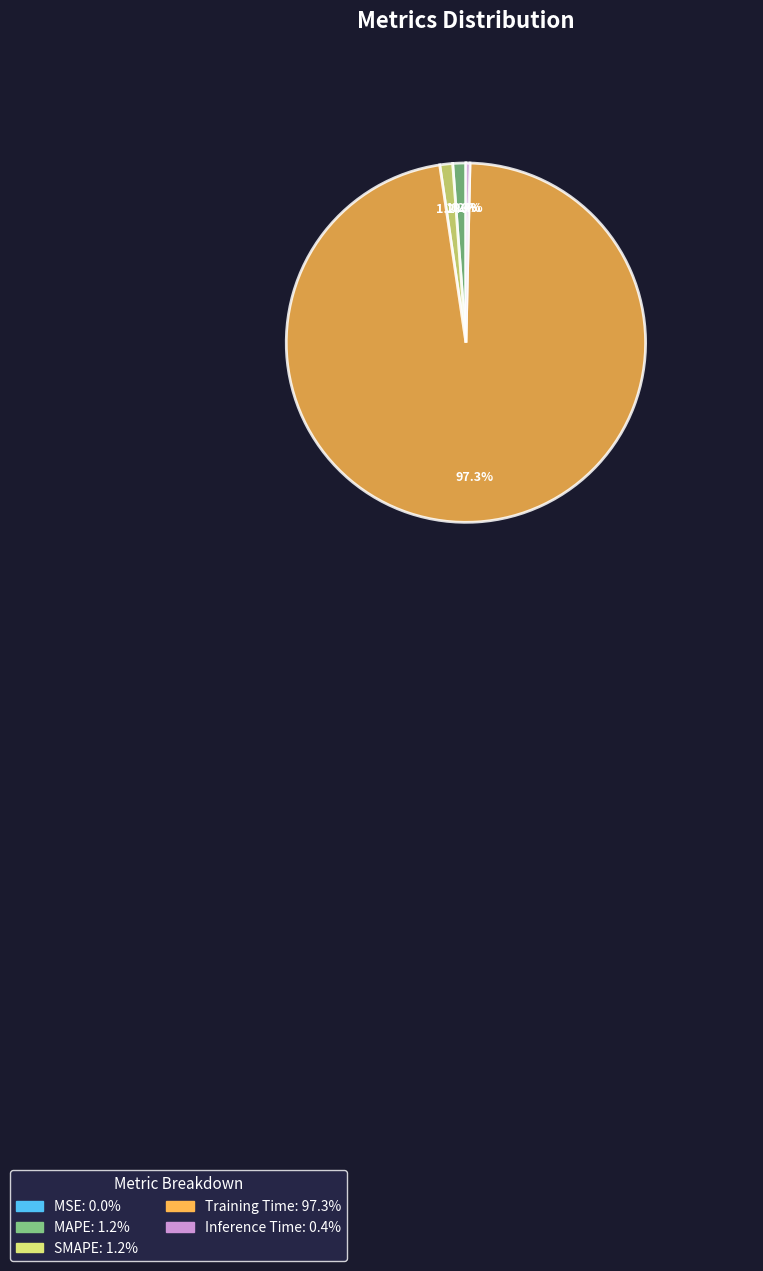

What portion of the pie excludes Inference Time?

99.6%